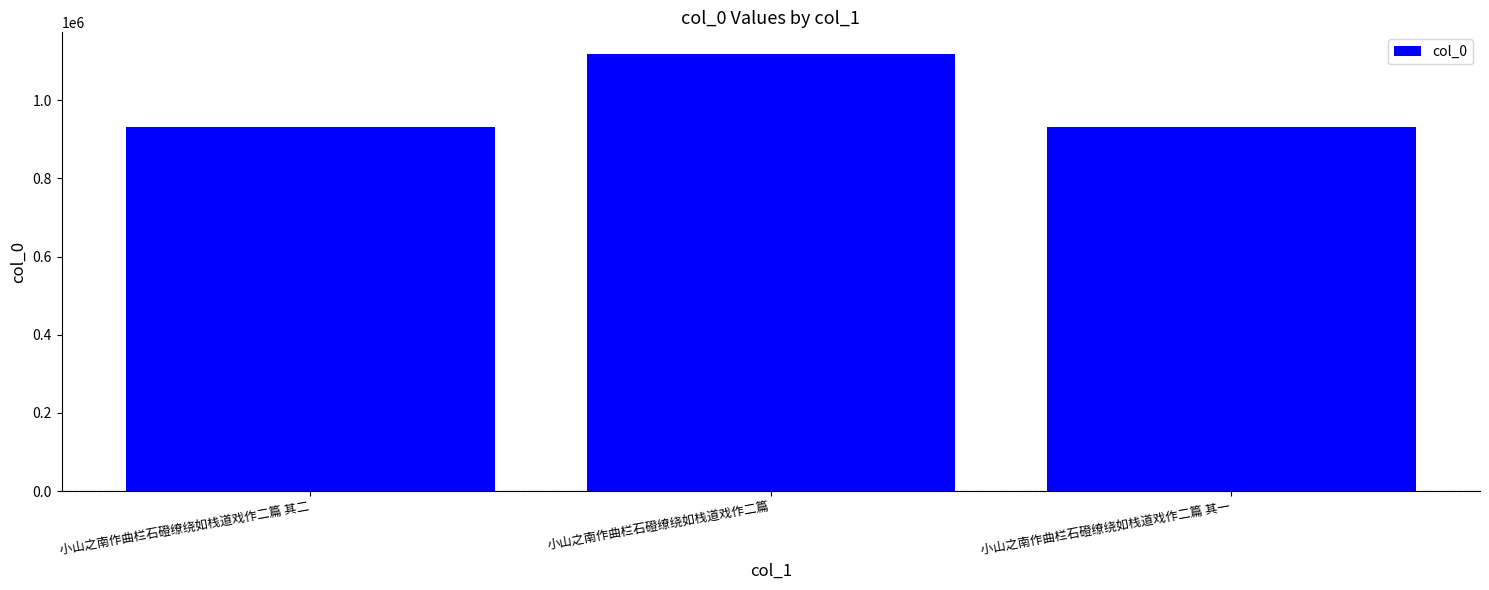

What is the value of the 2nd bar from the left?

1117871